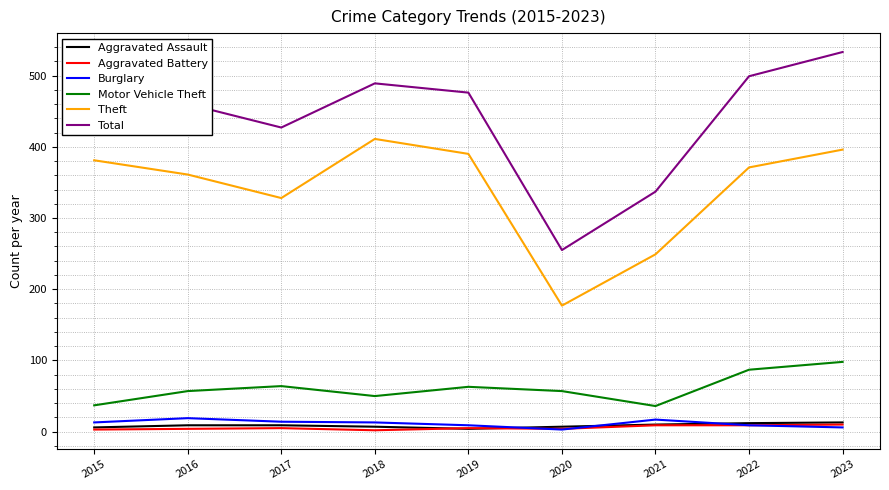

Which category has the highest value in the Motor Vehicle Theft series?

2023